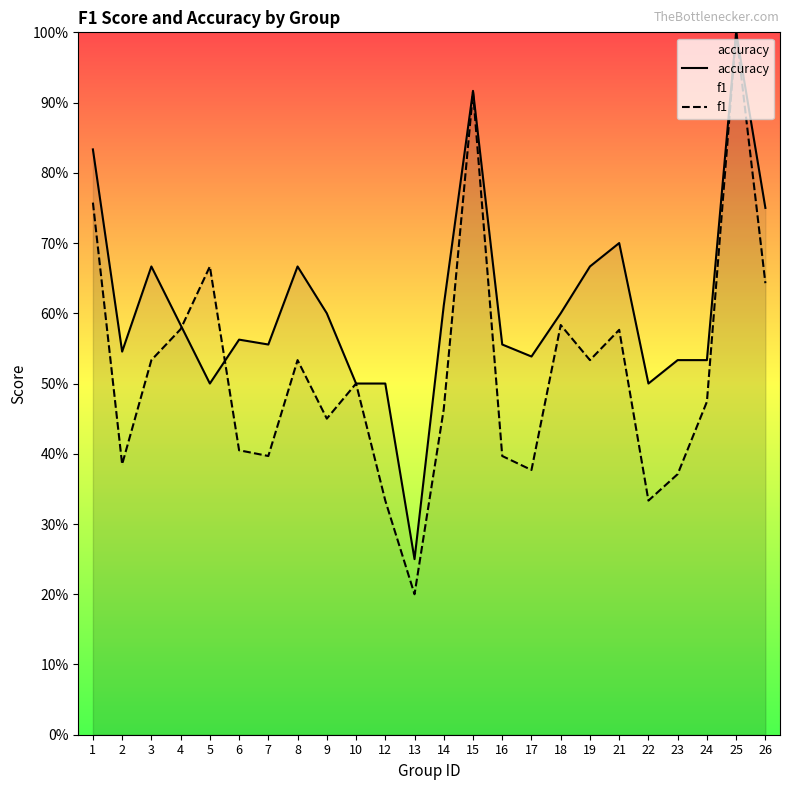

Reading left to right, list all the values displayed in this chart.

accuracy: 0.8	0.5	0.7	0.6	0.5	0.6	0.6	0.7	0.6	0.5	0.5	0.2	0.6	0.9	0.6	0.5	0.6	0.7	0.7	0.5	0.5	0.5	1.0	0.8
f1: 0.8	0.4	0.5	0.6	0.7	0.4	0.4	0.5	0.5	0.5	0.3	0.2	0.5	0.9	0.4	0.4	0.6	0.5	0.6	0.3	0.4	0.5	1.0	0.6